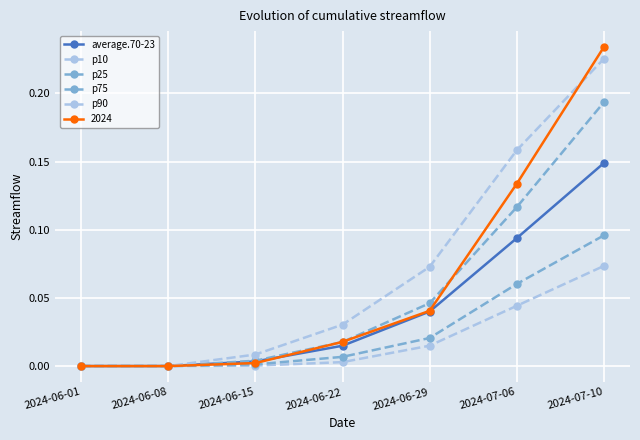

True or false: p90 and p75 cross at least once.

False